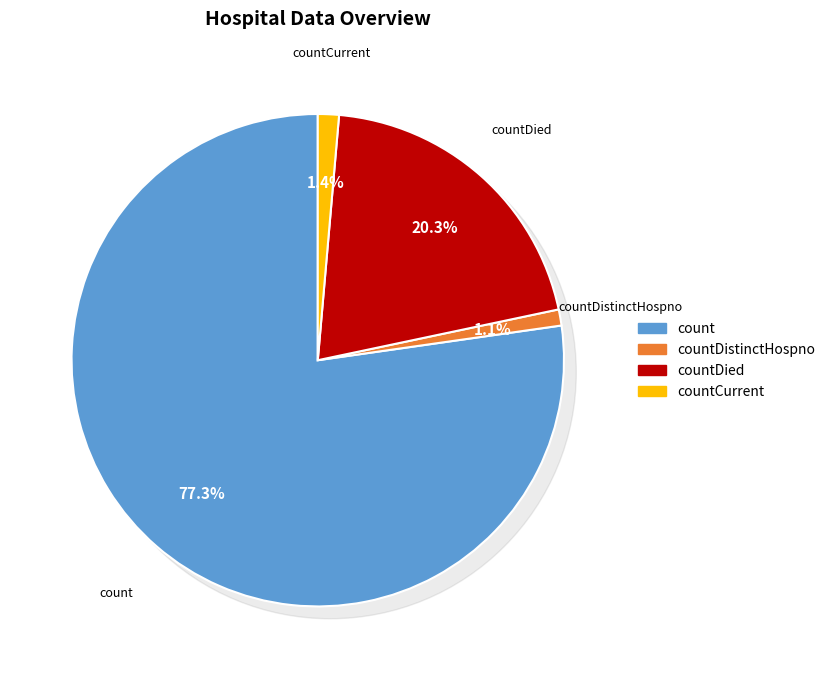

Combined, do countCurrent and countDistinctHospno account for over 50%?

No